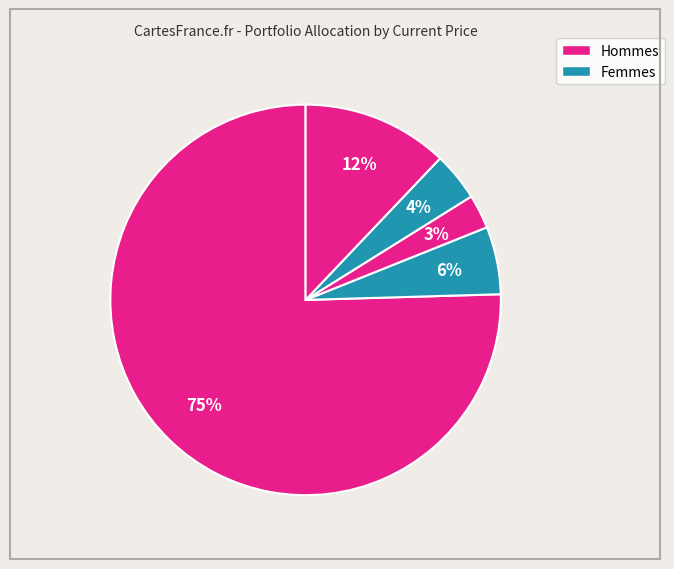

How many segments does this pie chart have?

5